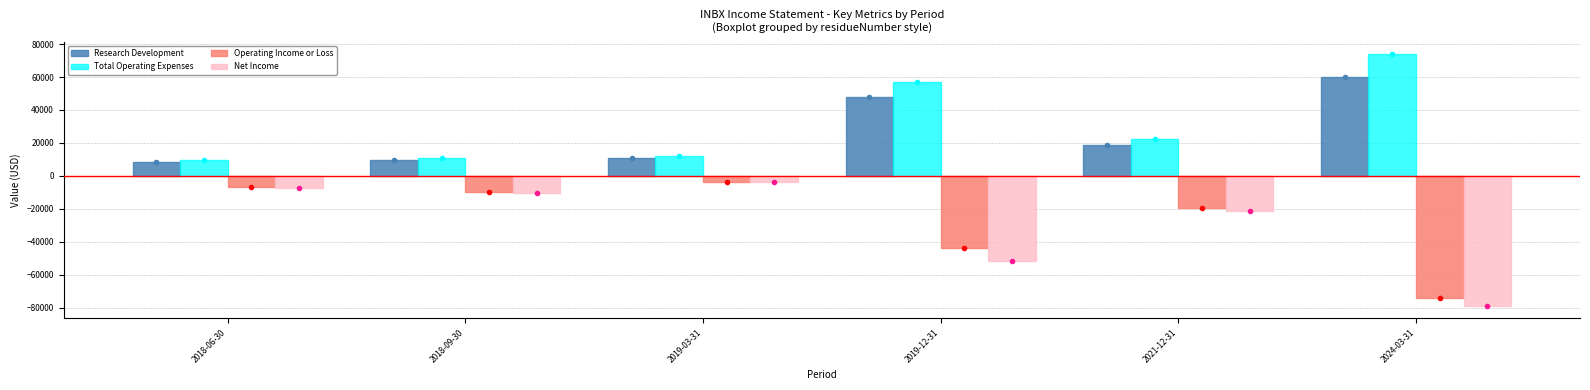

At which category is the sum across all series the highest?

2019-03-31